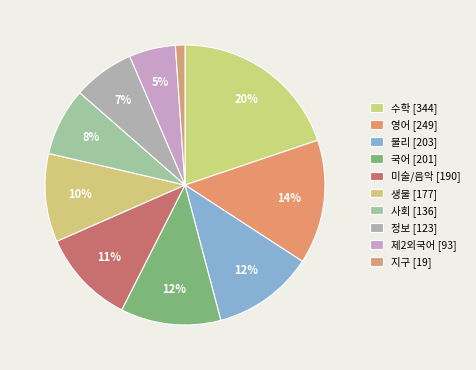

How many segments does this pie chart have?

10